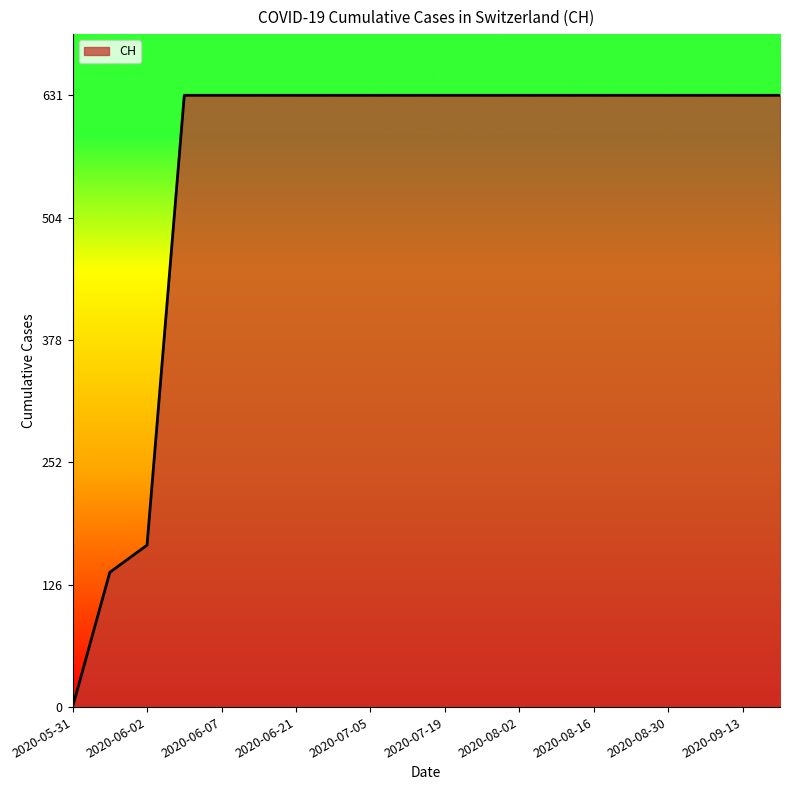

What is the maximum value shown in the chart?

631